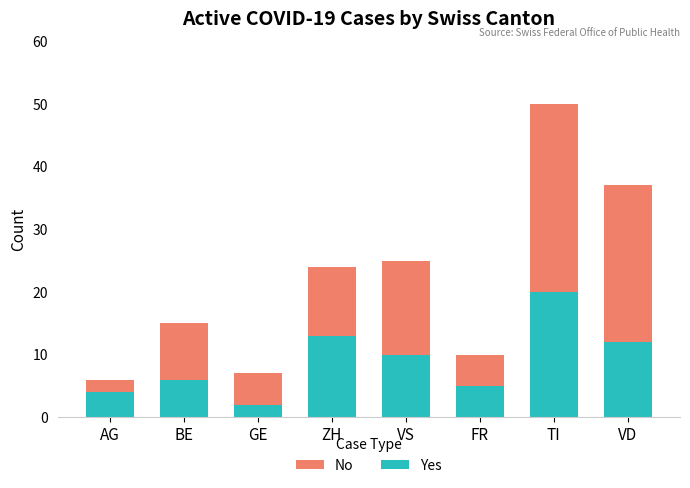

Read the Yes value at ZH.

13